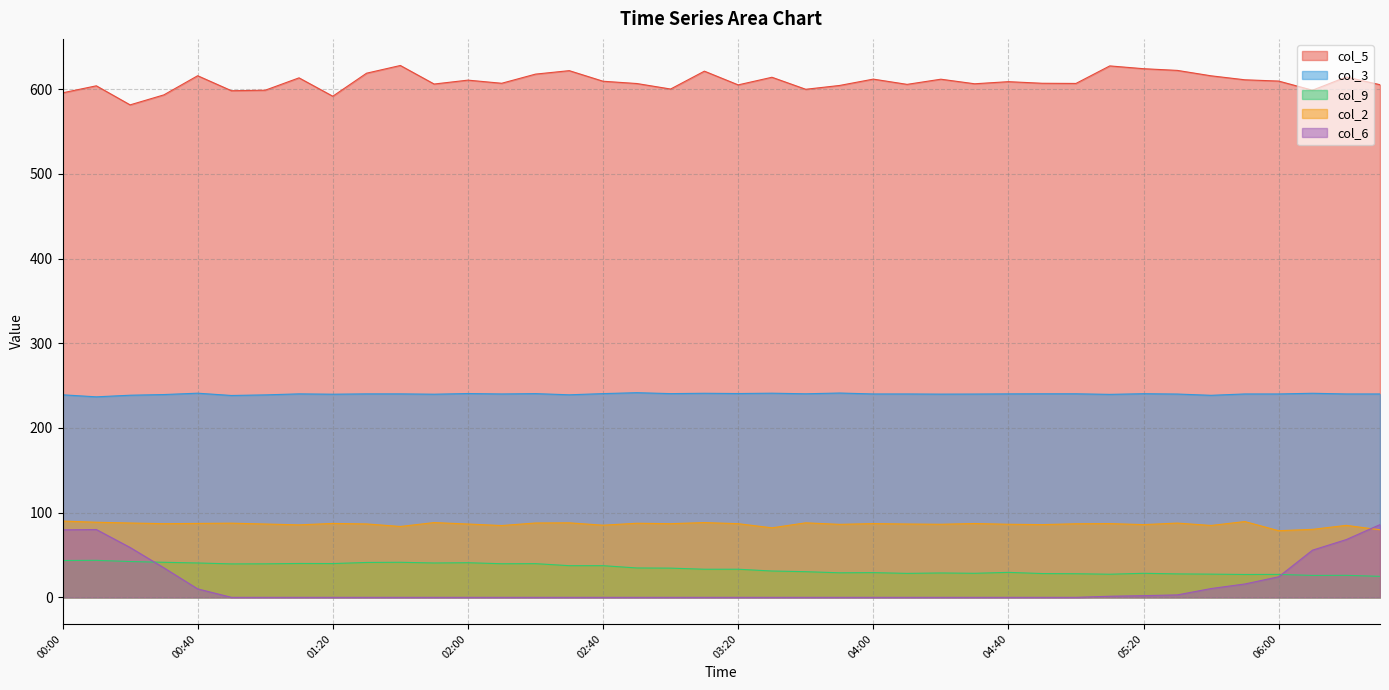

How many lines are shown in the chart?

5